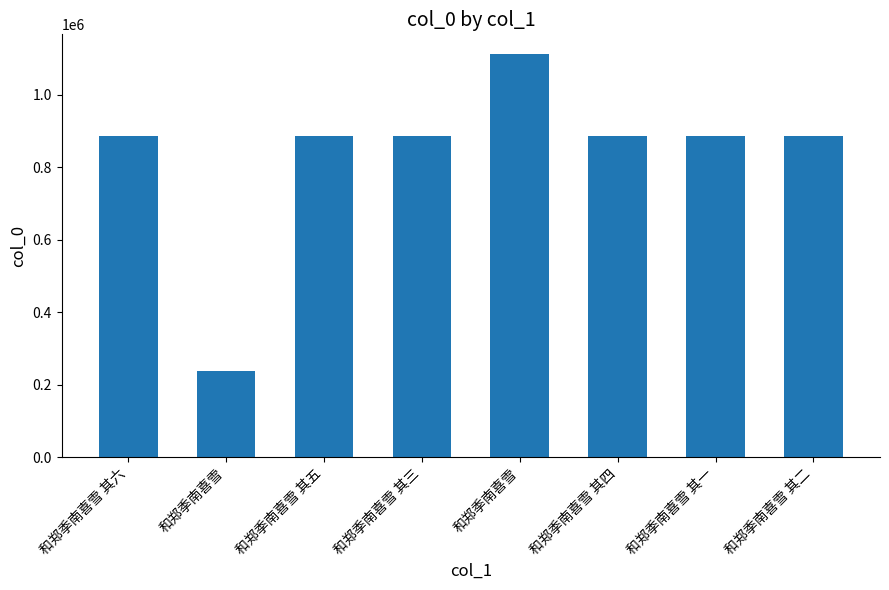

Approximately how many times larger is the value at 和郑季南喜雪 其三 compared to 和郑季南喜雪?

3.7